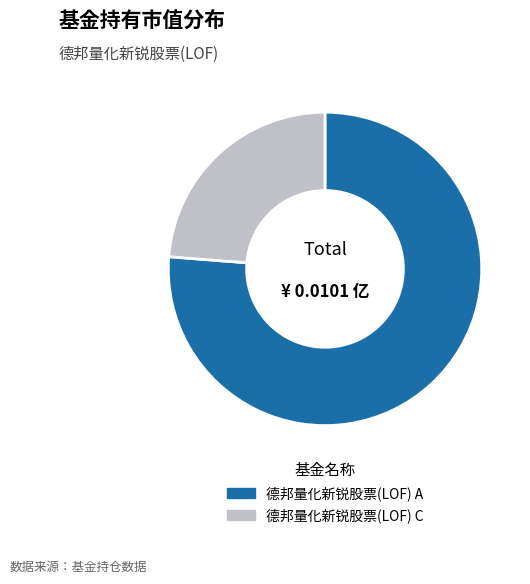

What is the largest slice in the pie chart?

德邦量化新锐股票(LOF) A